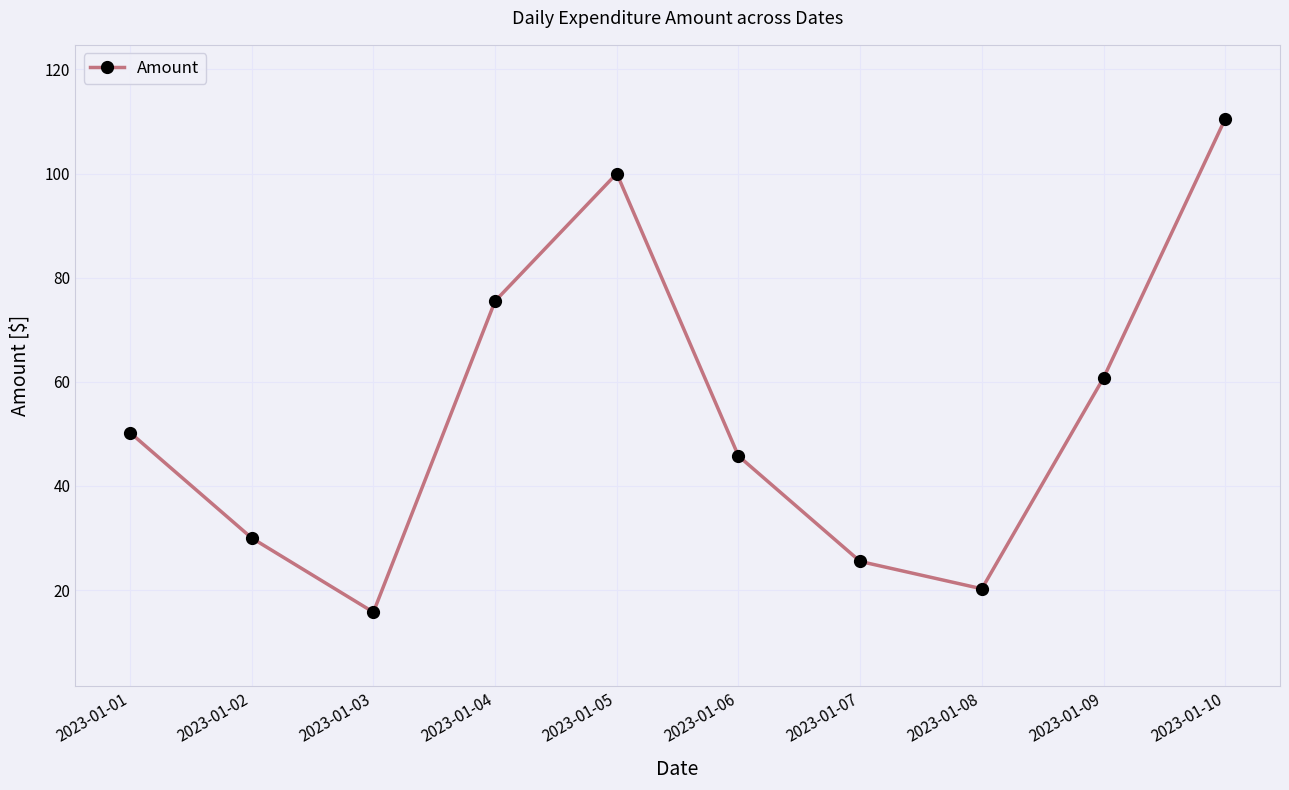

Rank the categories by value from lowest to highest.

2023-01-03, 2023-01-08, 2023-01-07, 2023-01-02, 2023-01-06, 2023-01-01, 2023-01-09, 2023-01-04, 2023-01-05, 2023-01-10